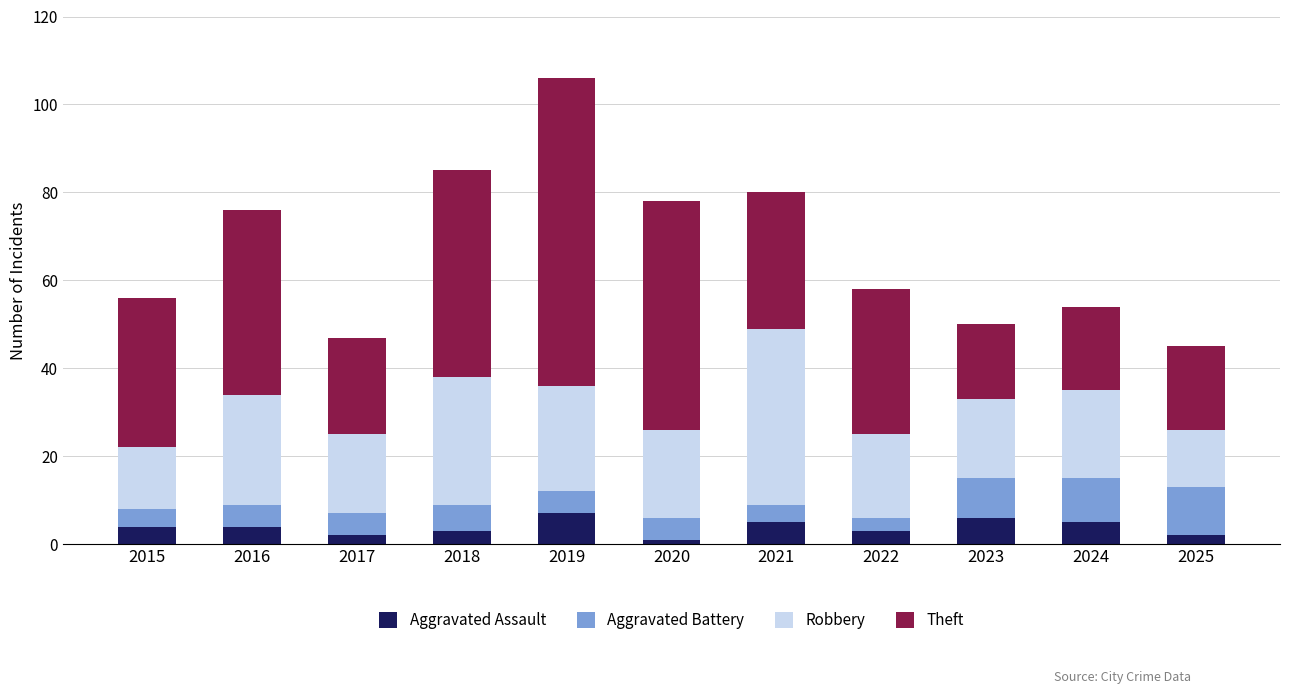

Count the number of data series in this chart.

4